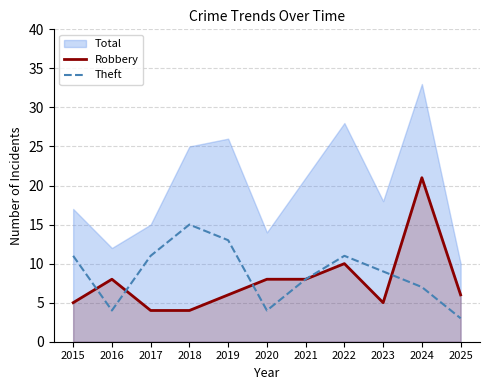

Which category has the lowest value in the Robbery series?

2017